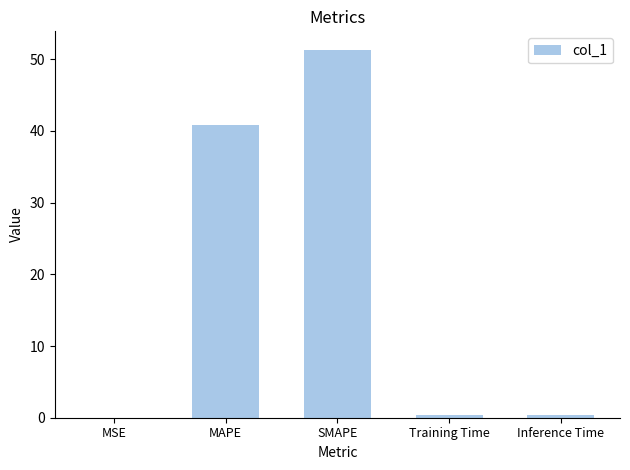

Where is the data nearest to the value 25?

MAPE